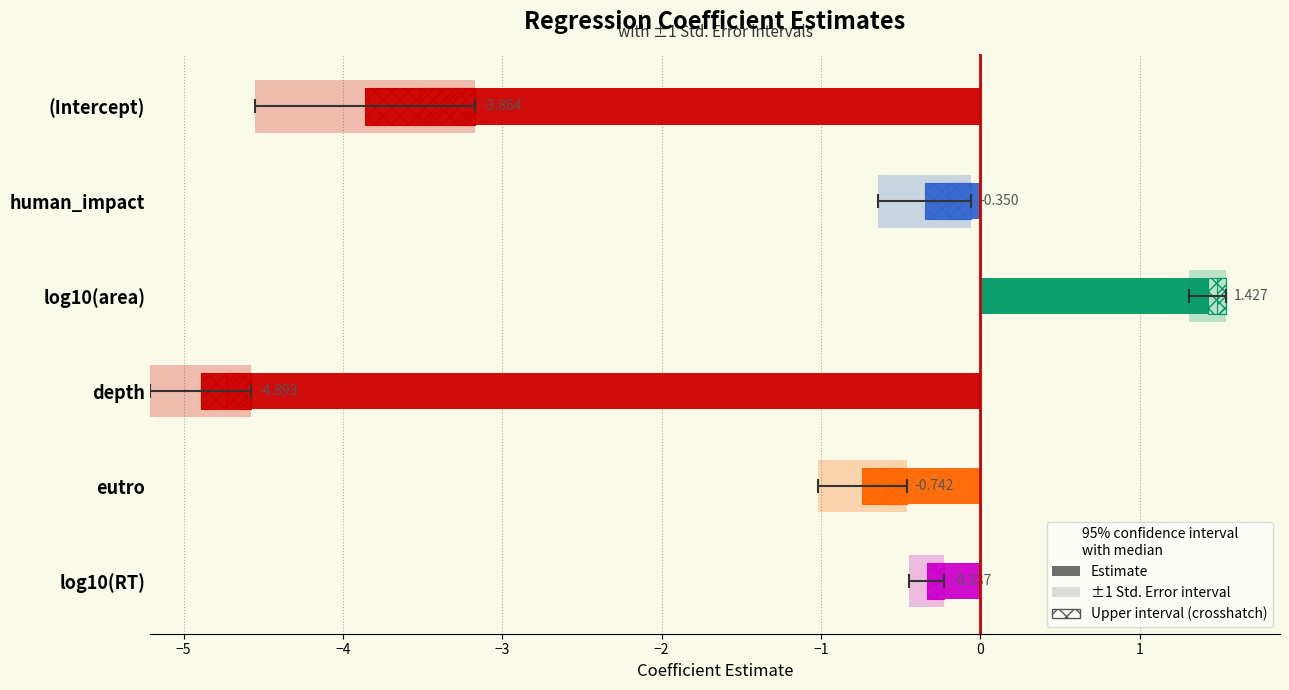

Does the chart contain any negative values?

Yes